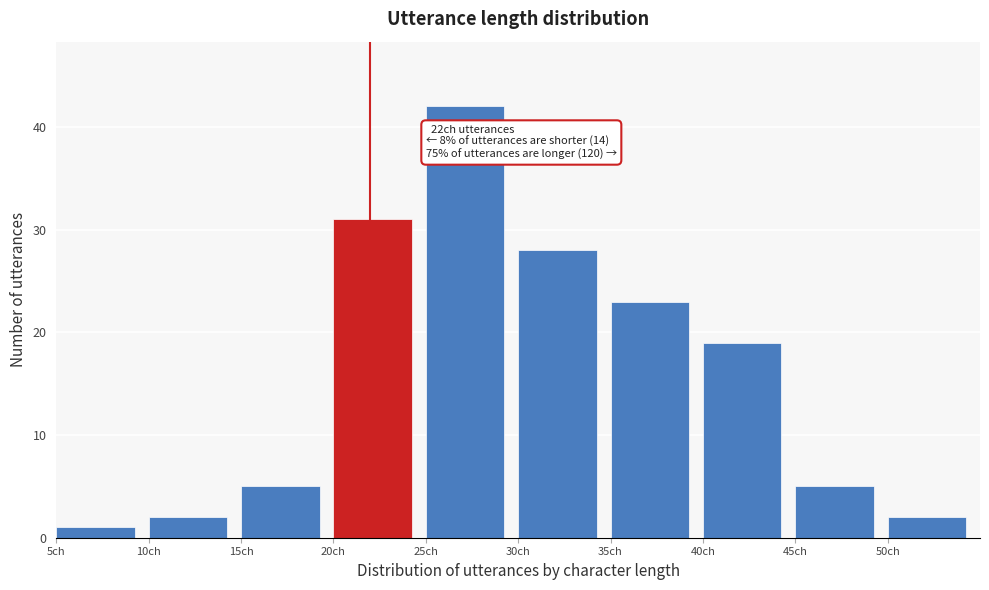

Over which range of the x-axis is the bar tallest?

25 to 30